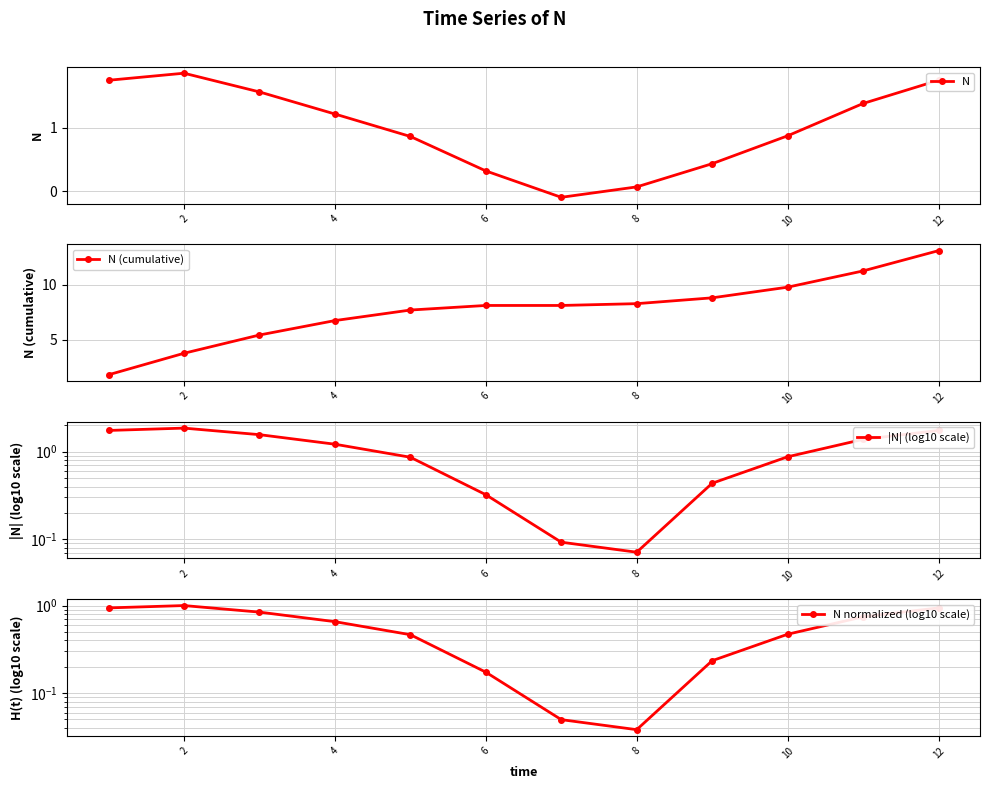

Where is the first local maximum for N?

2